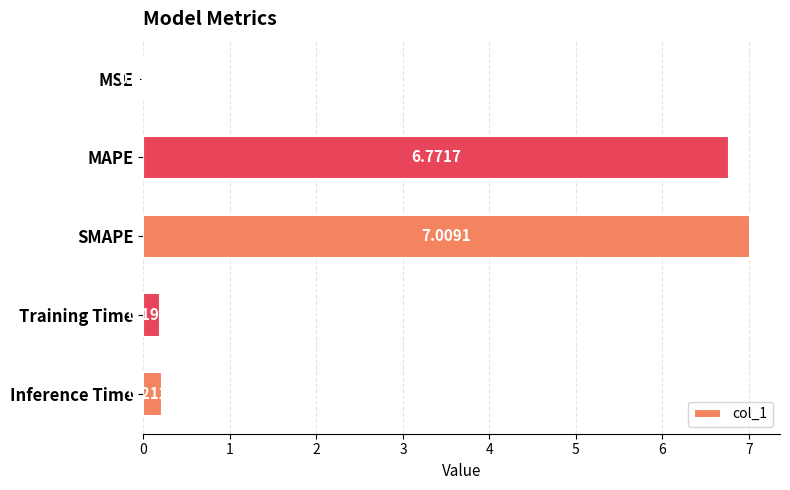

Approximately how many times larger is the value at MAPE compared to SMAPE?

1.0